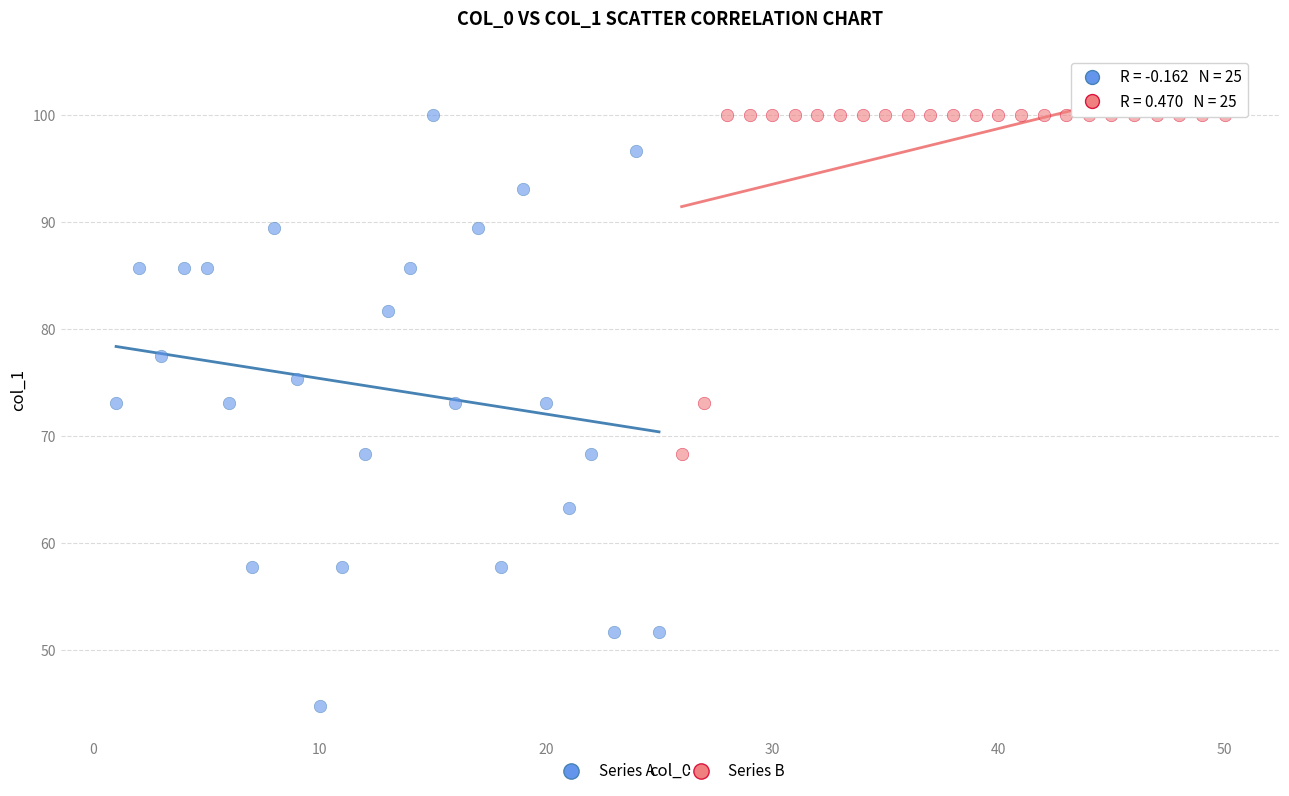

Which series has the widest spread of Y values?

Series A